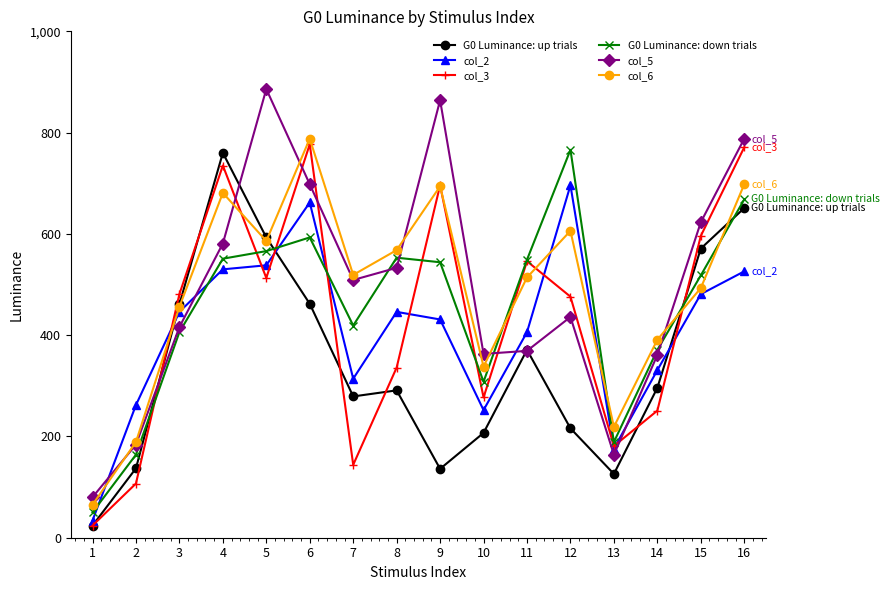

Is this an area chart (filled region under the line)?

No